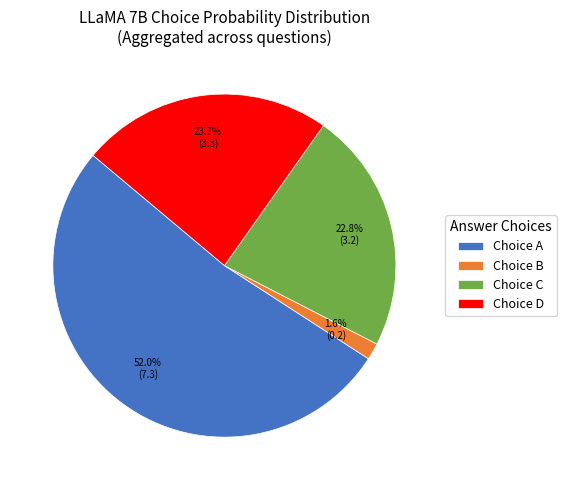

Is there any slice that represents more than half of the pie?

Yes